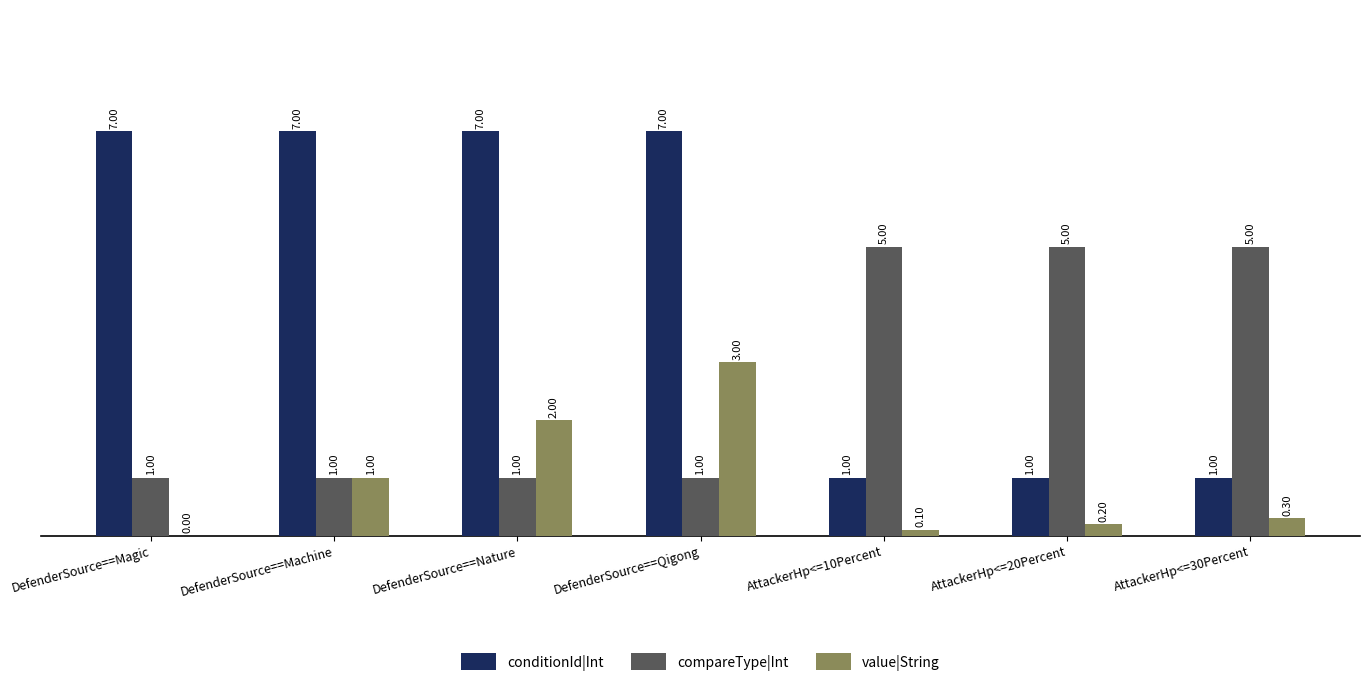

Are the bars horizontal?

No